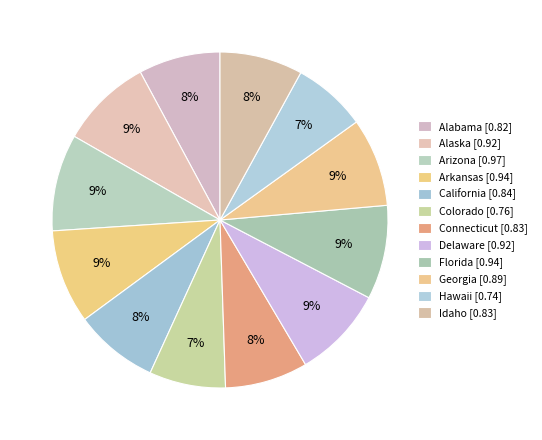

What percentage is the California slice, to the nearest percent?

8%